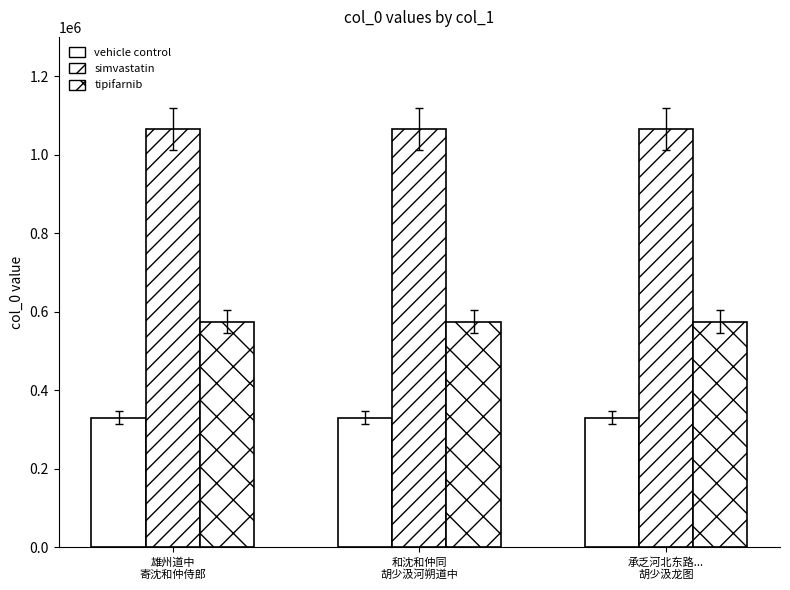

Reading left to right, transcribe all the data shown in this chart.

vehicle control: 雄州道中
寄沈和仲侍郎=329859	和沈和仲同
胡少汲河朔道中=329854	承乏河北东路...
胡少汲龙图=329902
simvastatin: 雄州道中
寄沈和仲侍郎=1065392	和沈和仲同
胡少汲河朔道中=1065382	承乏河北东路...
胡少汲龙图=1065410
tipifarnib: 雄州道中
寄沈和仲侍郎=575036	和沈和仲同
胡少汲河朔道中=575030	承乏河北东路...
胡少汲龙图=575071